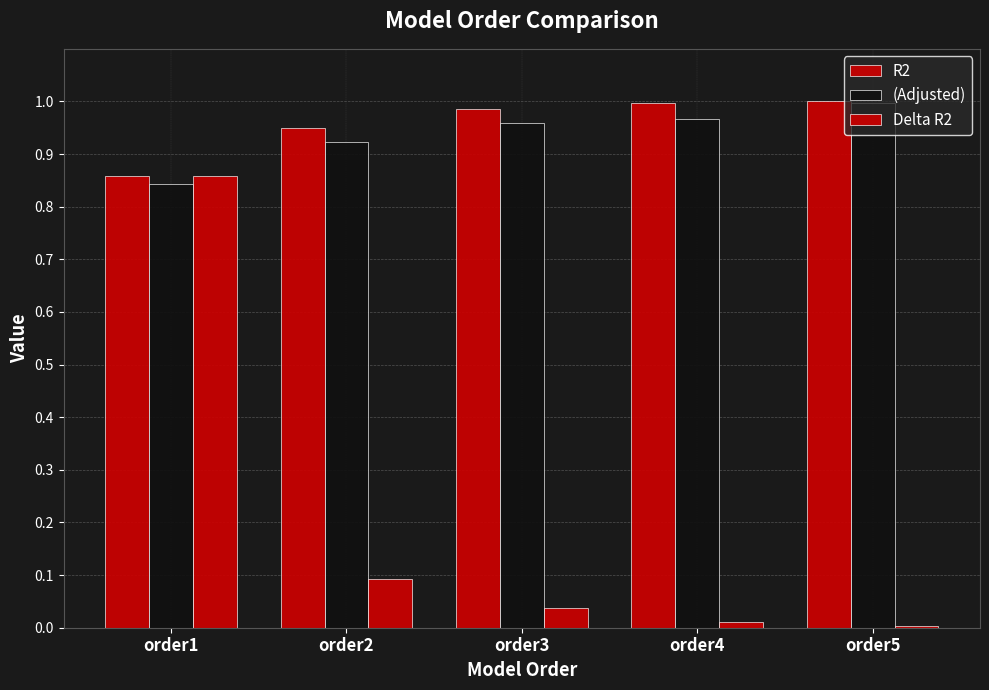

Rank the series by their maximum value, from lowest to highest.

Delta R2, (Adjusted), R2